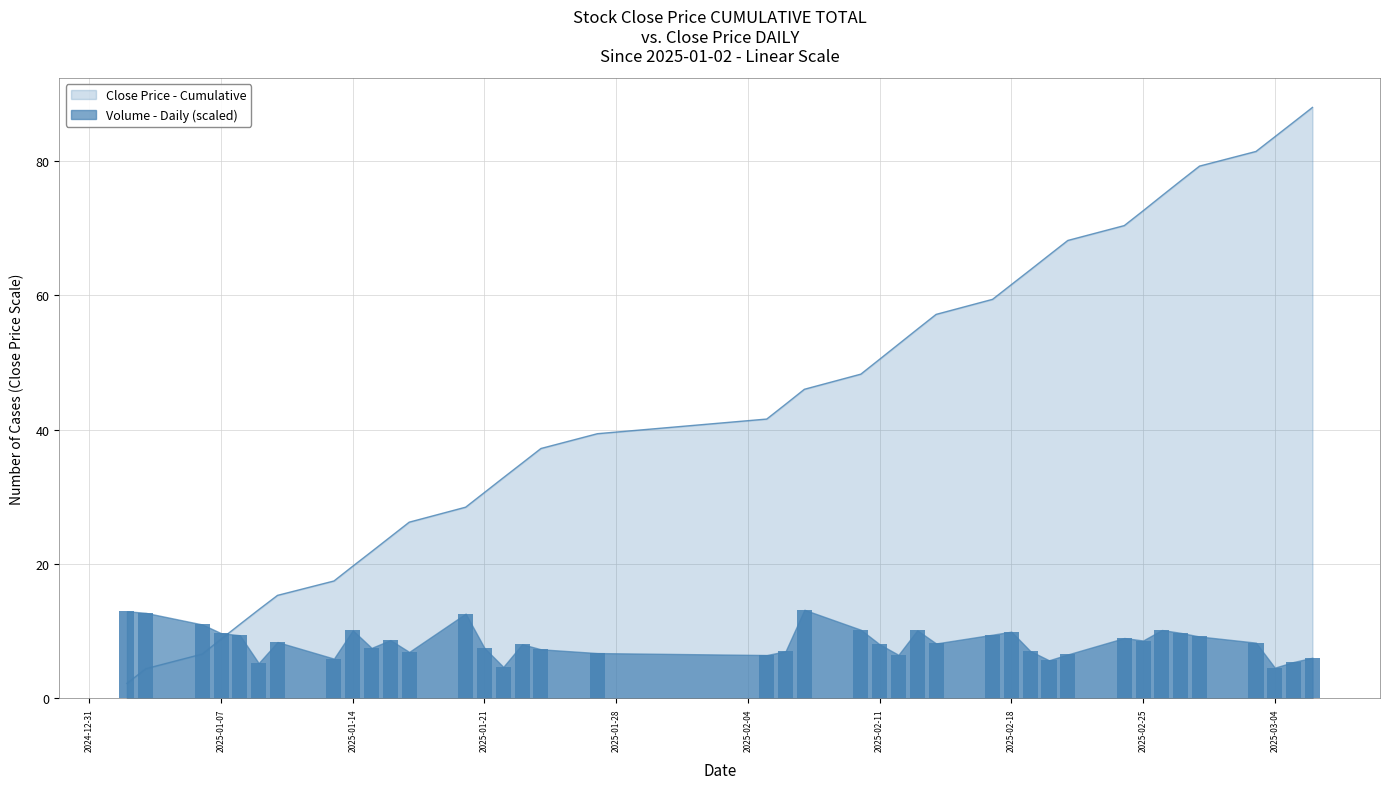

Is it true that Close Price - Cumulative equals 72.5 at 2025-02-25?

True